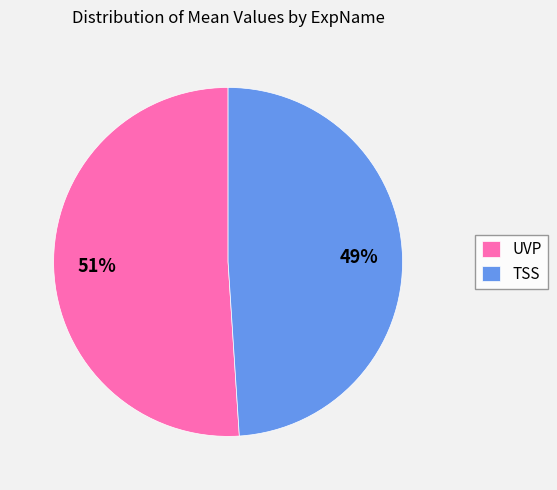

Does any single category account for the majority?

Yes